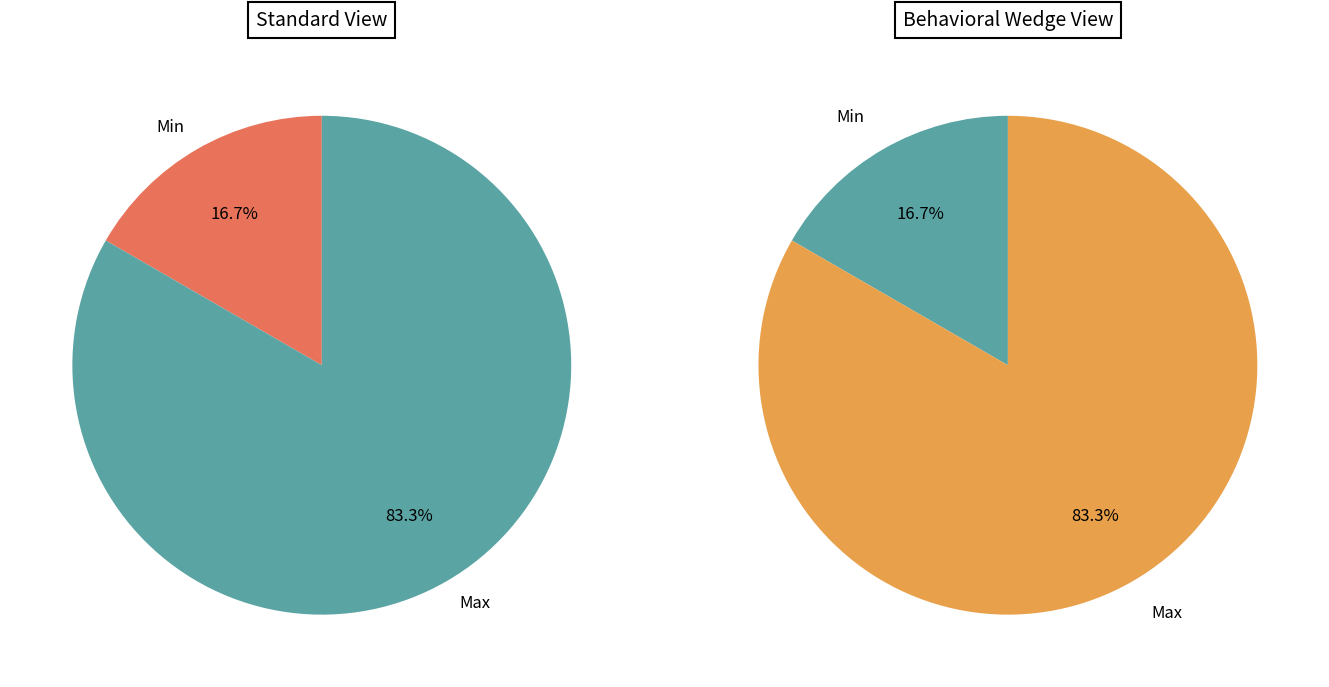

Which category has the smallest portion of the pie?

Min